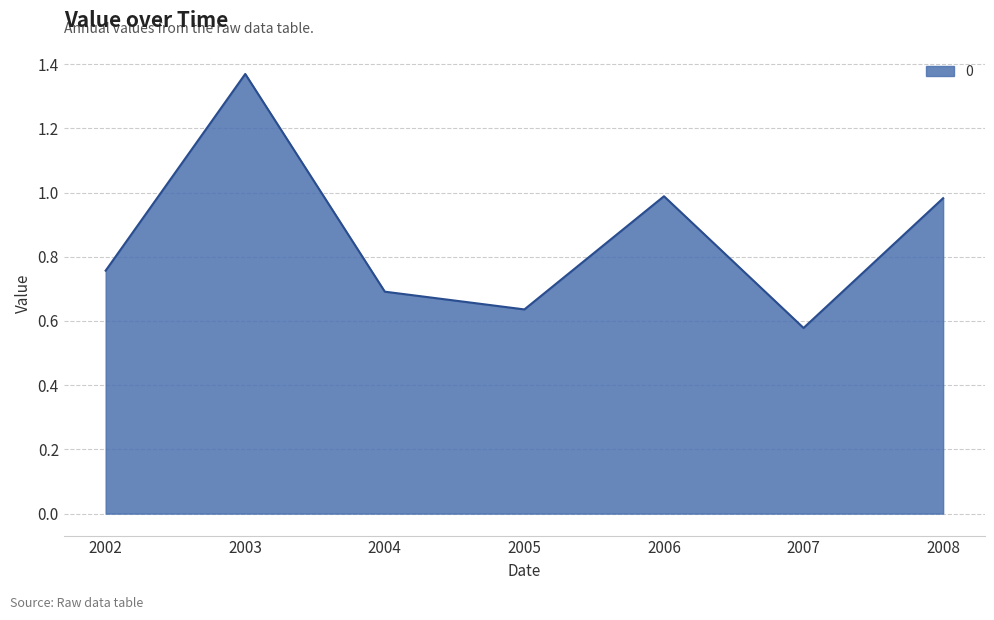

Where is the data nearest to the value 0?

2007